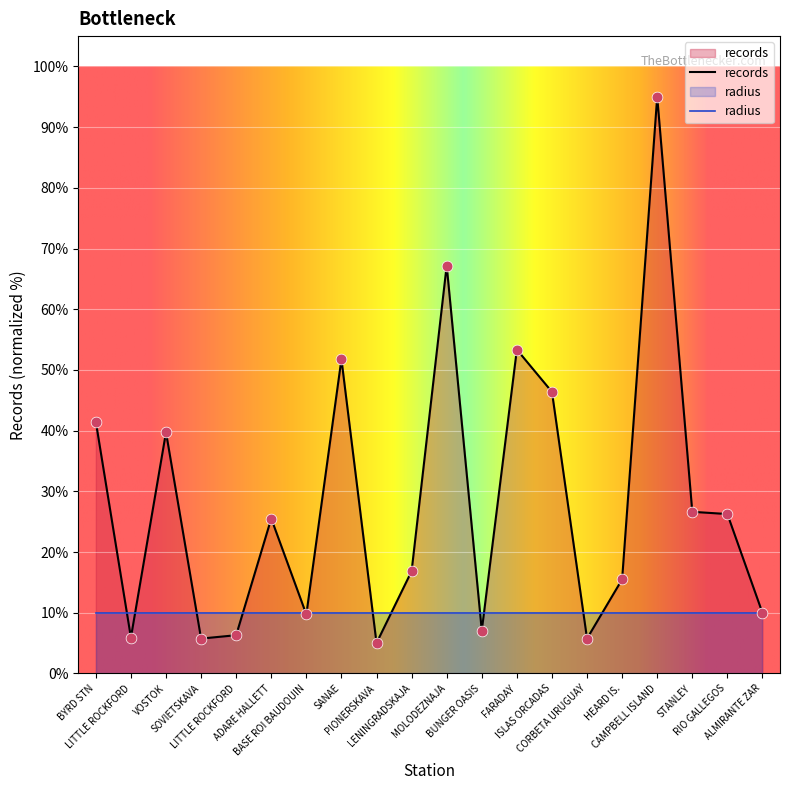

Approximately how many times larger is the value at BYRD STN compared to FARADAY?

0.8